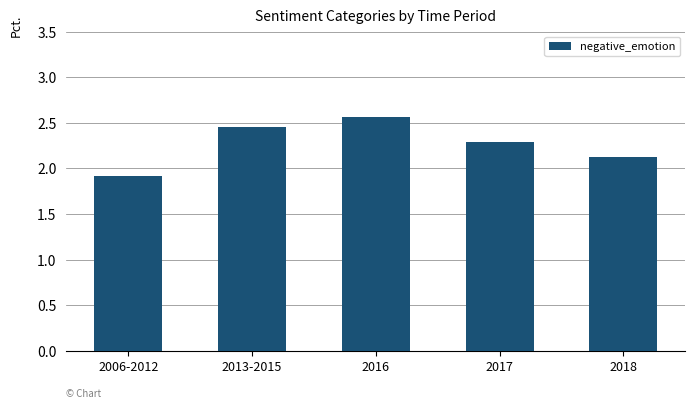

How many categories are shown in the chart?

5